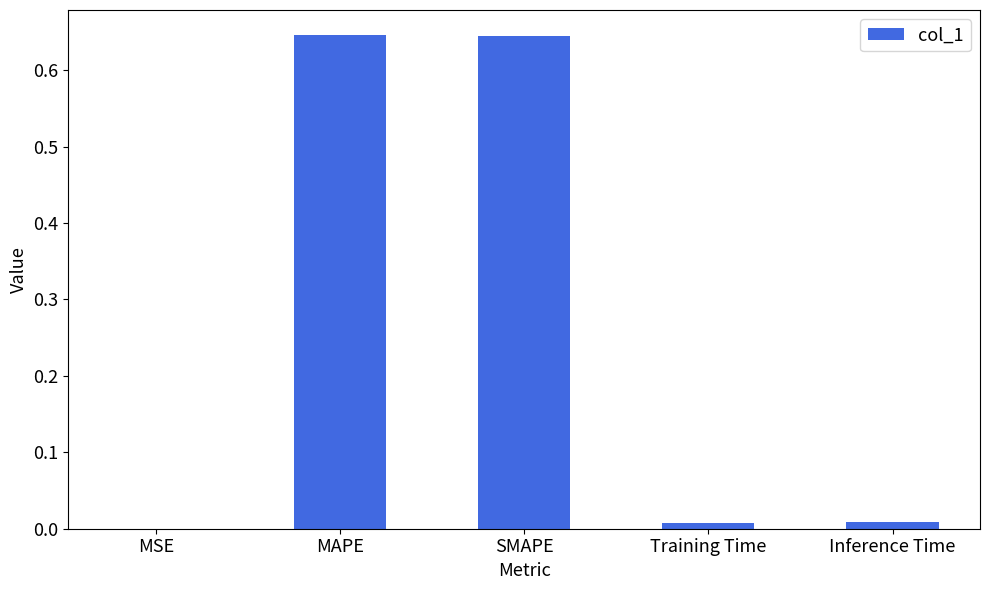

True or false: the data shows 0.0 at MSE.

True